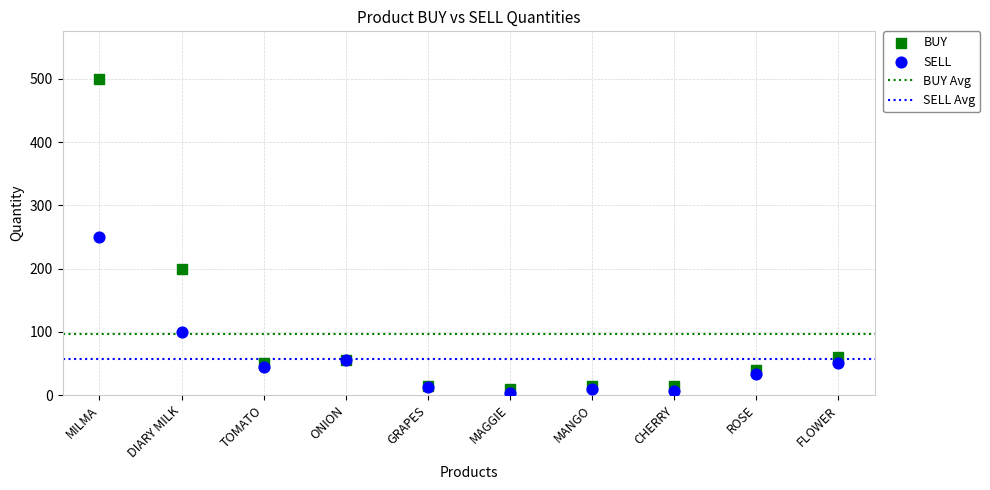

In the SELL series, what Y value is closest to 126?

99